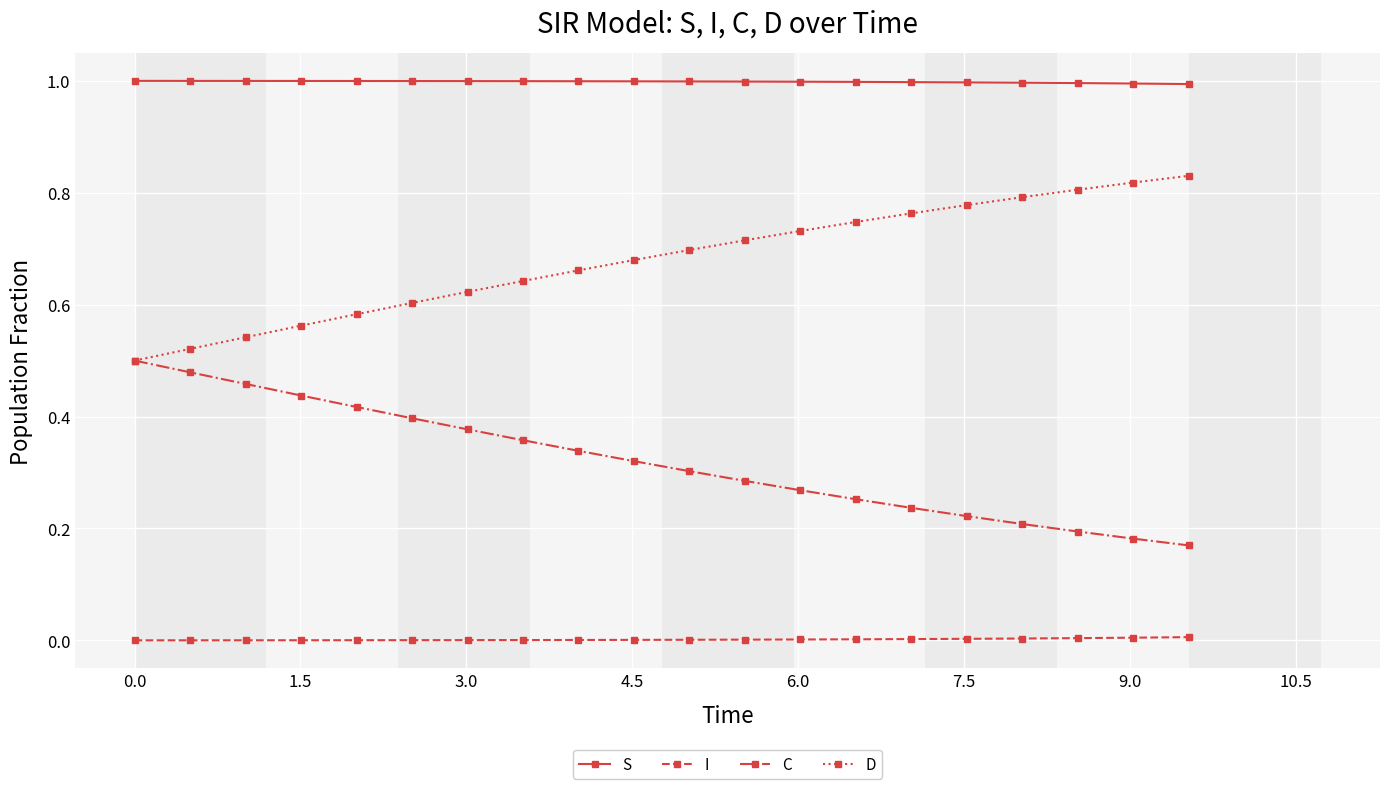

True or false: S and I intersect in this chart.

False